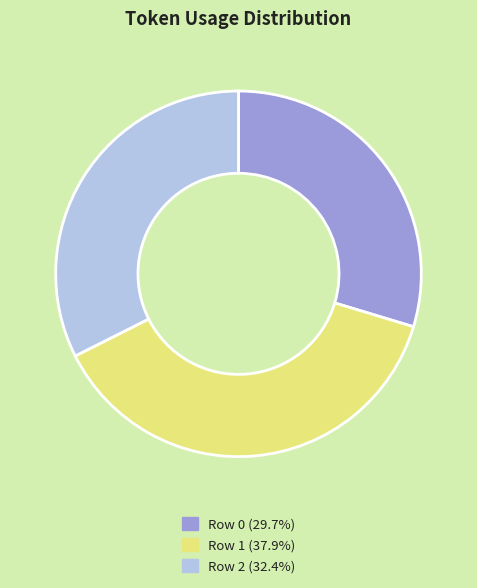

What is the smallest slice in the pie chart?

Row 0